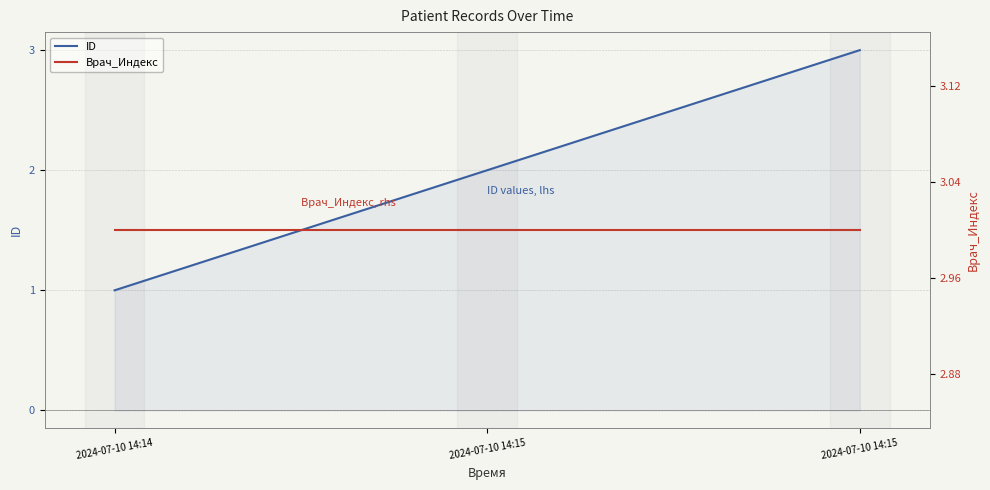

At which label does Врач_Индекс reach its minimum?

2024-07-10 14:14